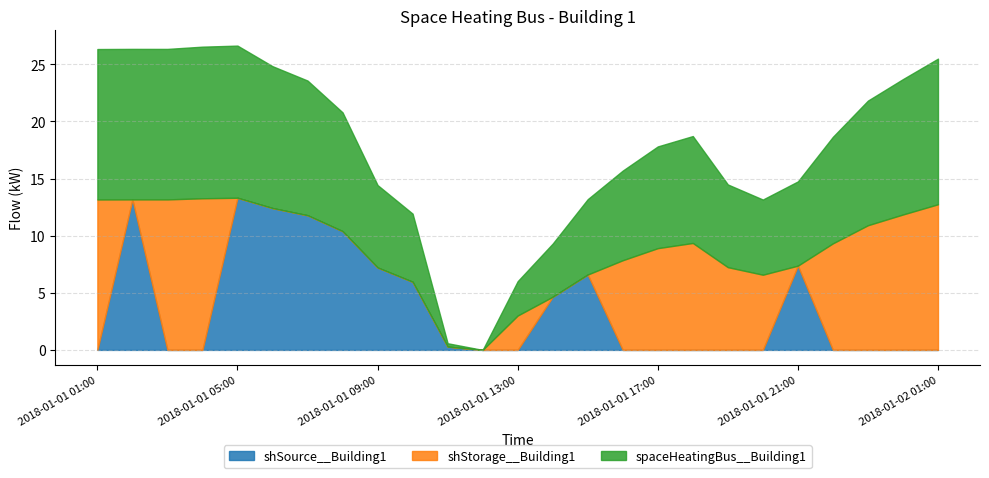

Where is the first local maximum for spaceHeatingBus__Building1?

2018-01-01 02:00